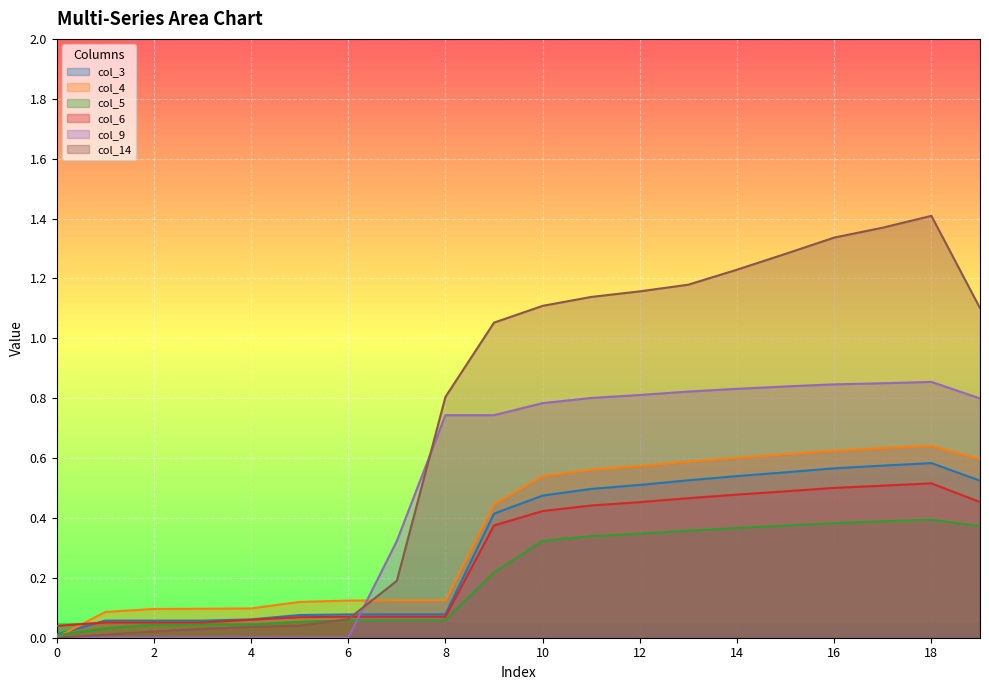

How many lines are shown in the chart?

6